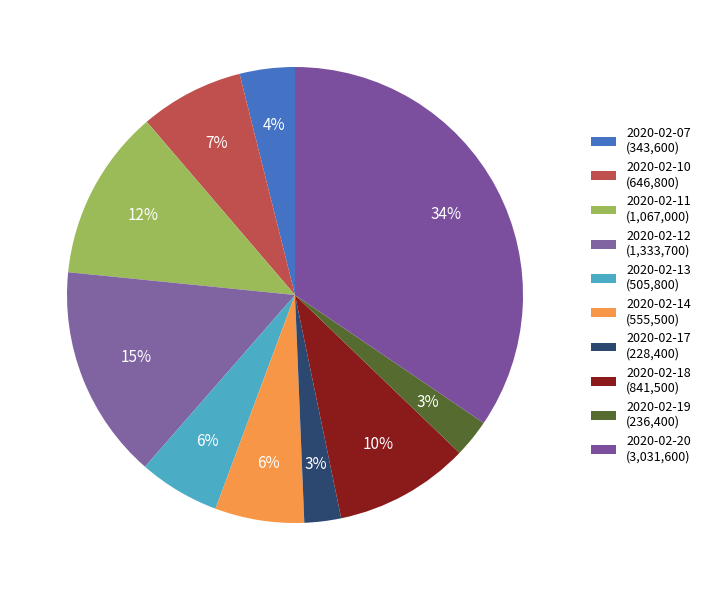

Does any single category account for the majority?

No